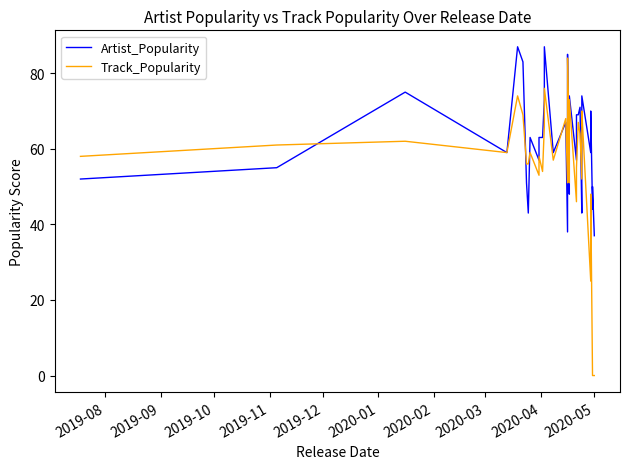

How many interior local peaks does the Track_Popularity series have?

11